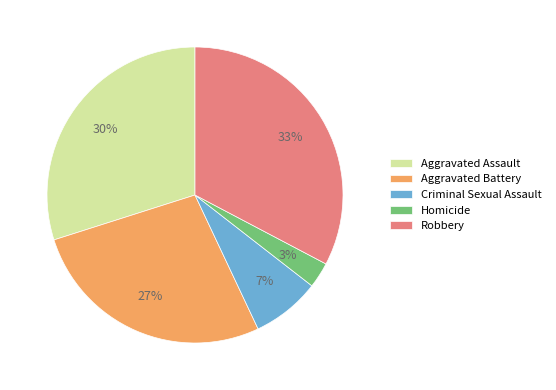

How many slices are in this pie chart?

5